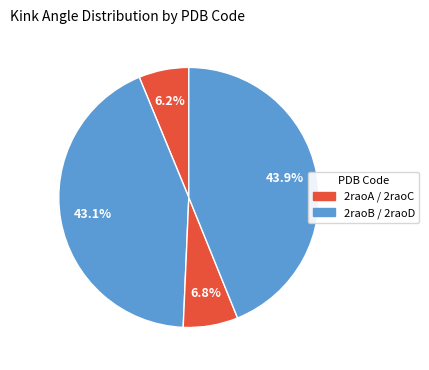

Does any single category account for the majority?

No